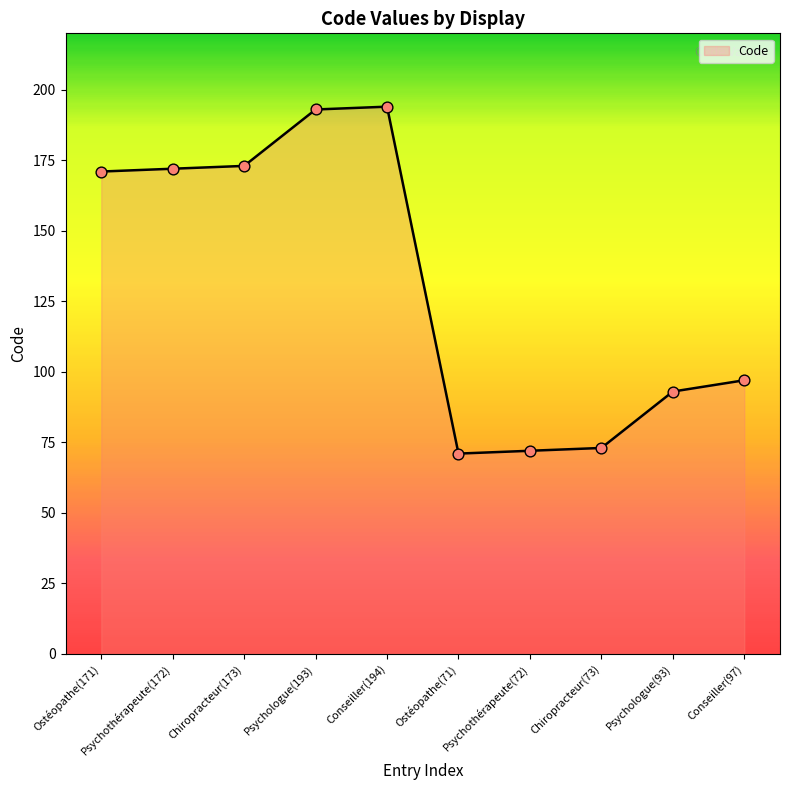

What is the change in value from Psychothérapeute(172) to Chiropracteur(73)?

-99